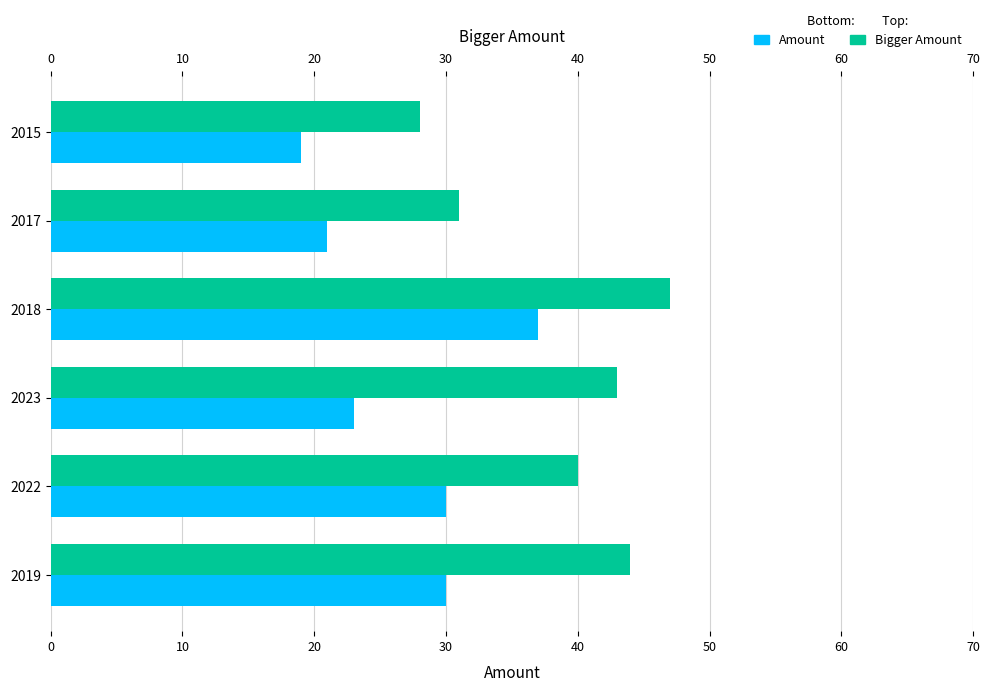

What is the sum of all Bigger Amount values?

233